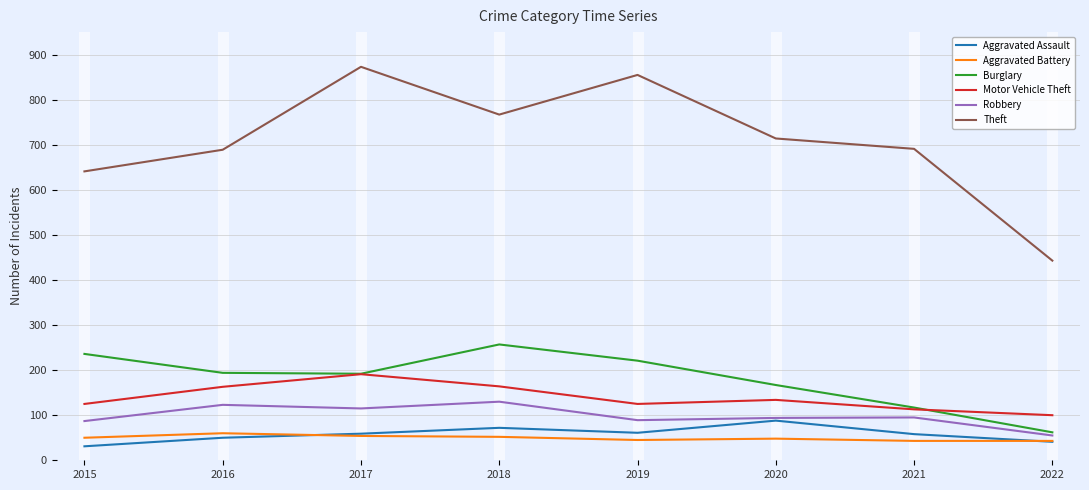

True or false: Theft and Robbery intersect in this chart.

False